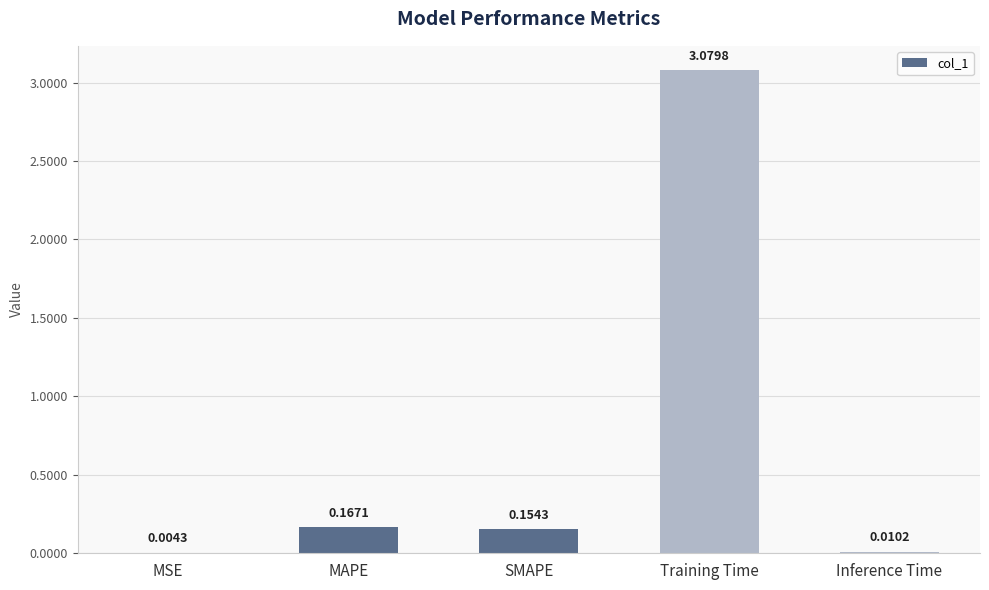

At which label is the value closest to 1?

MAPE